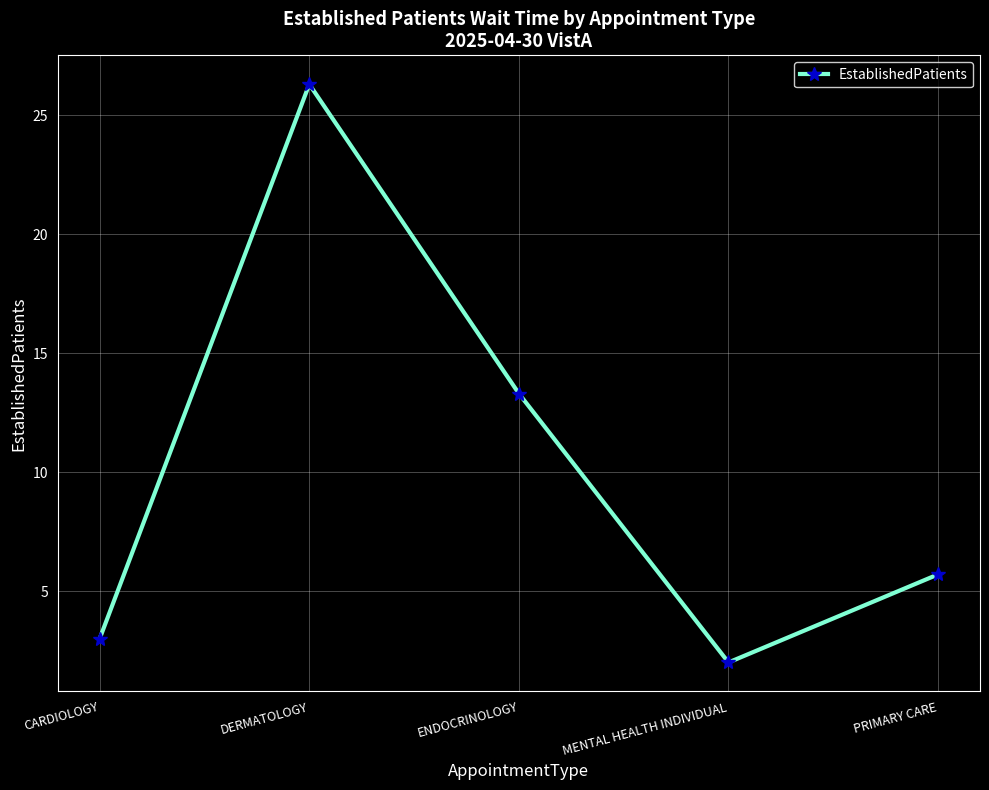

The value at DERMATOLOGY is 26.3. True or false?

True